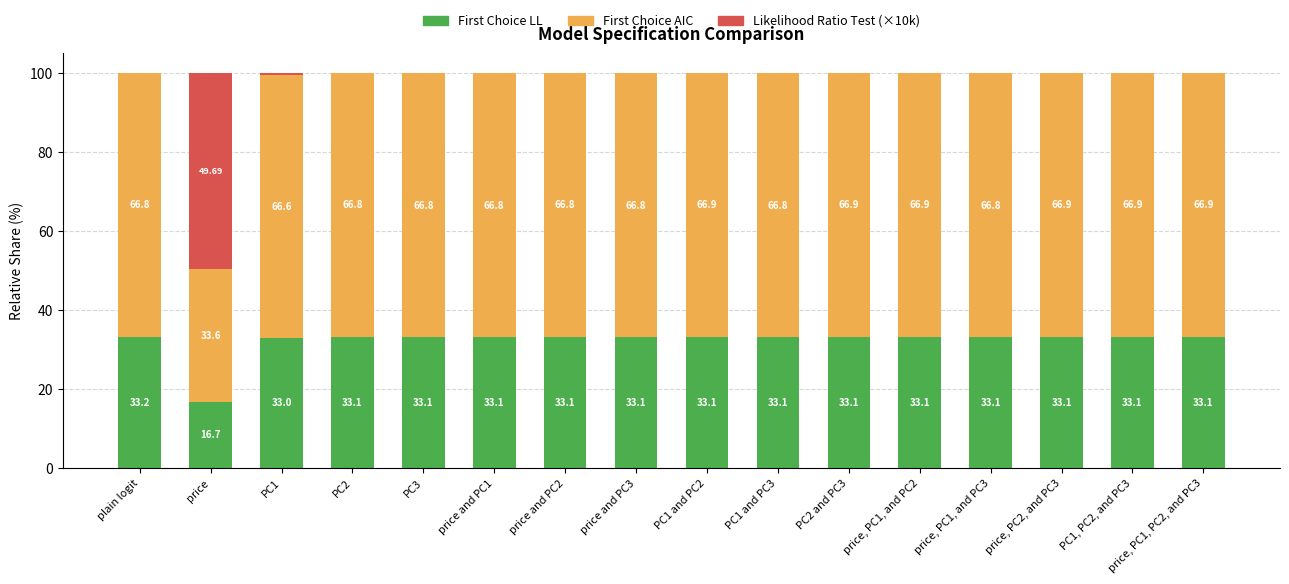

What is the total value across all series at plain logit?

100.0